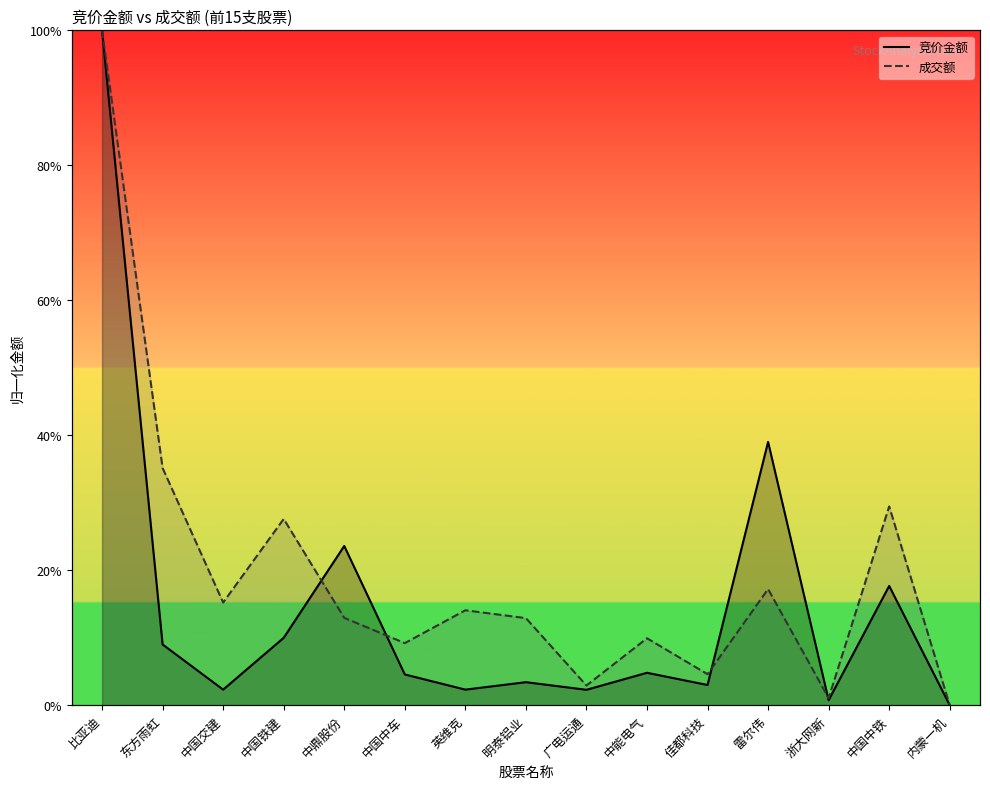

At which category is the sum across all series the highest?

比亚迪